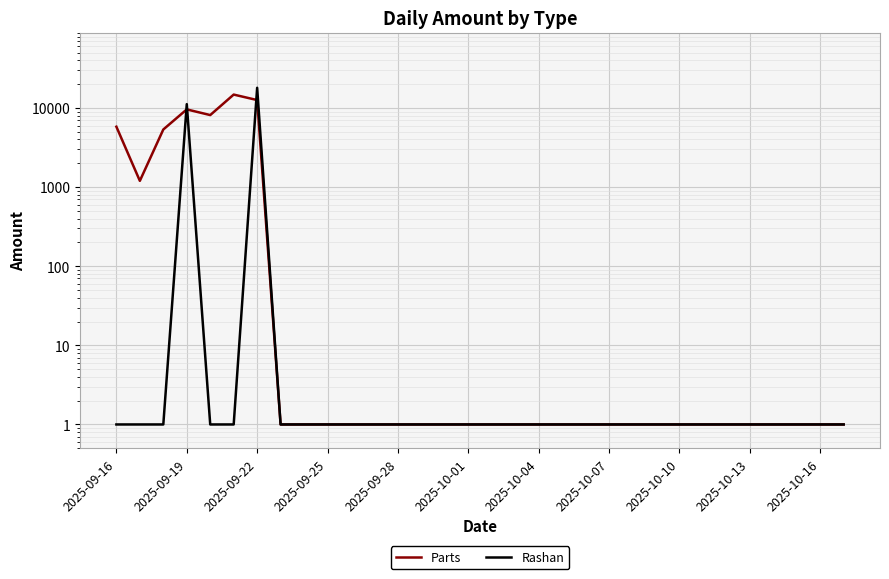

At 2025-10-07, list the series in order from smallest to largest.

Parts, Rashan